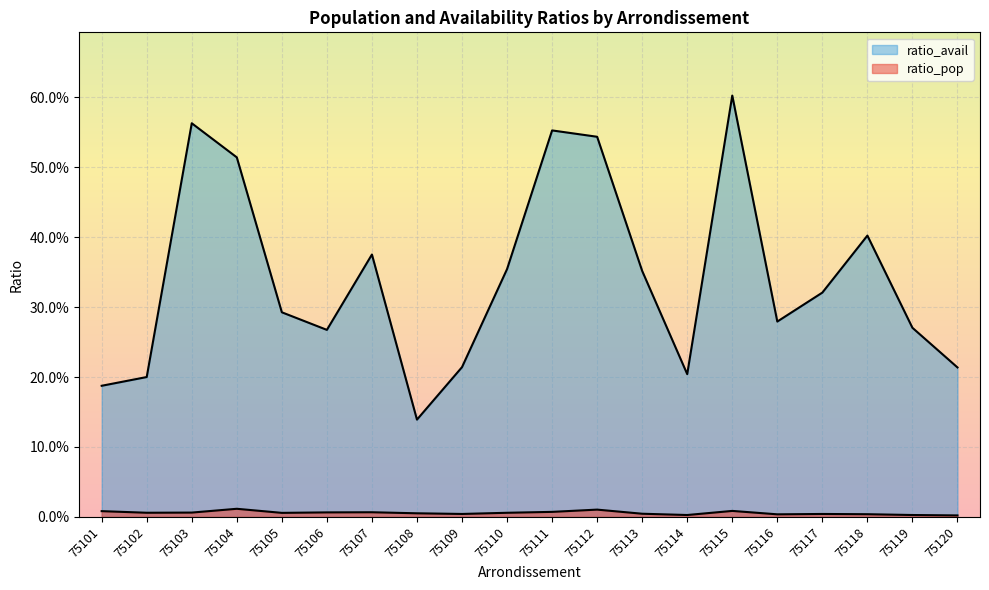

Reading left to right, transcribe all the data shown in this chart.

ratio_pop: 75101=0.0	75102=0.0	75103=0.0	75104=0.0	75105=0.0	75106=0.0	75107=0.0	75108=0.0	75109=0.0	75110=0.0	75111=0.0	75112=0.0	75113=0.0	75114=0.0	75115=0.0	75116=0.0	75117=0.0	75118=0.0	75119=0.0	75120=0.0
ratio_avail: 75101=0.2	75102=0.2	75103=0.6	75104=0.5	75105=0.3	75106=0.3	75107=0.4	75108=0.1	75109=0.2	75110=0.4	75111=0.6	75112=0.5	75113=0.4	75114=0.2	75115=0.6	75116=0.3	75117=0.3	75118=0.4	75119=0.3	75120=0.2